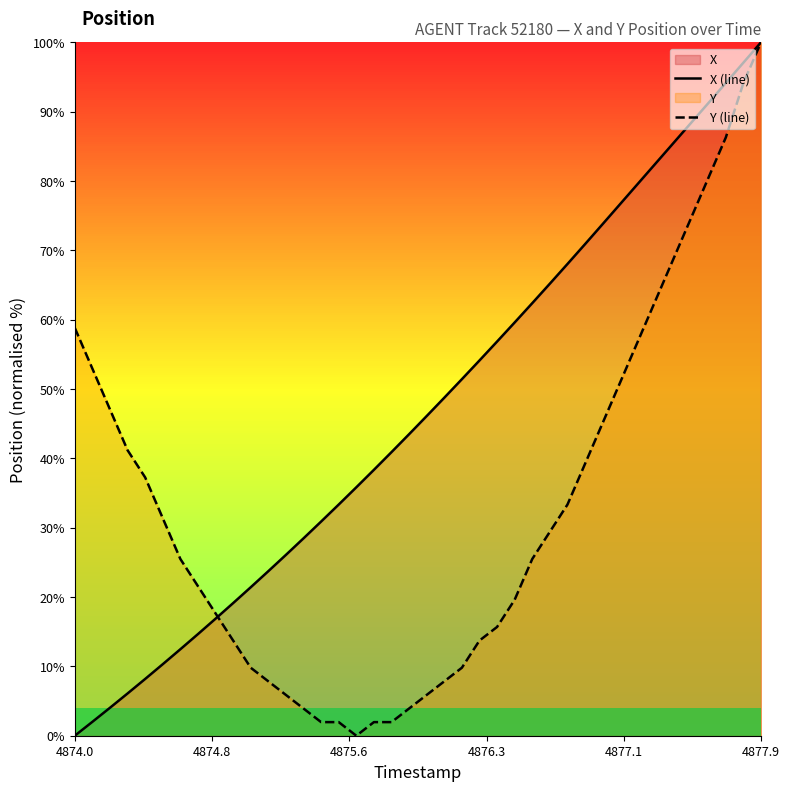

What is the greatest value displayed?

100.0